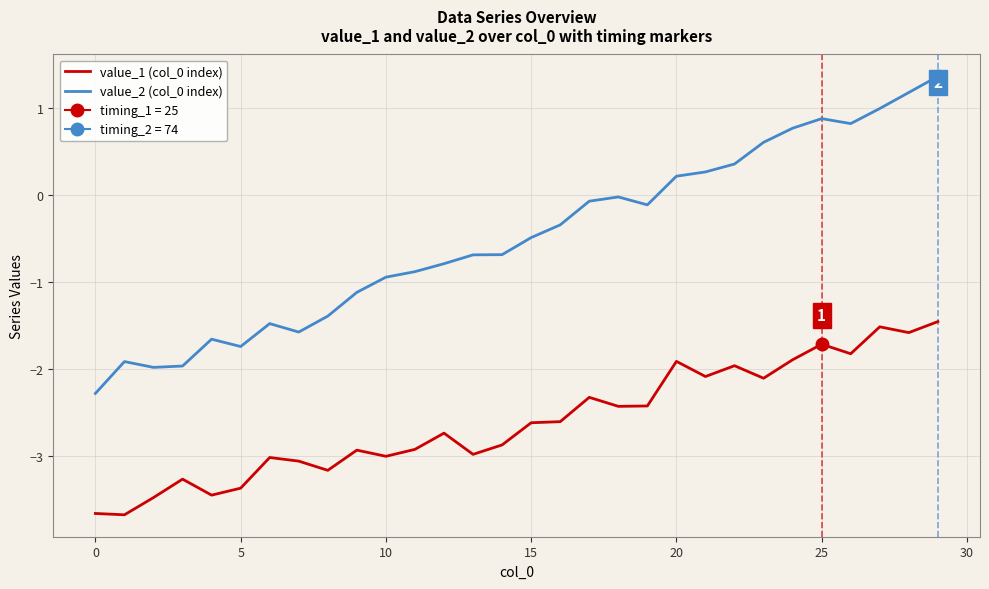

What is the difference between the second highest and second lowest values in the value_1 (col_0 index) series?

2.1